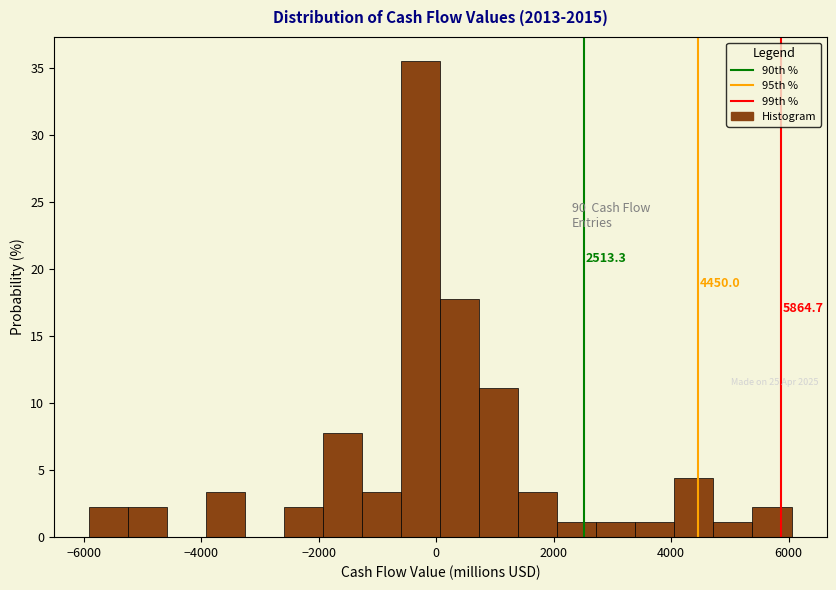

Around what value on the x-axis is the tallest bar? Give the approximate position of its centre, as read against the axis.

-200